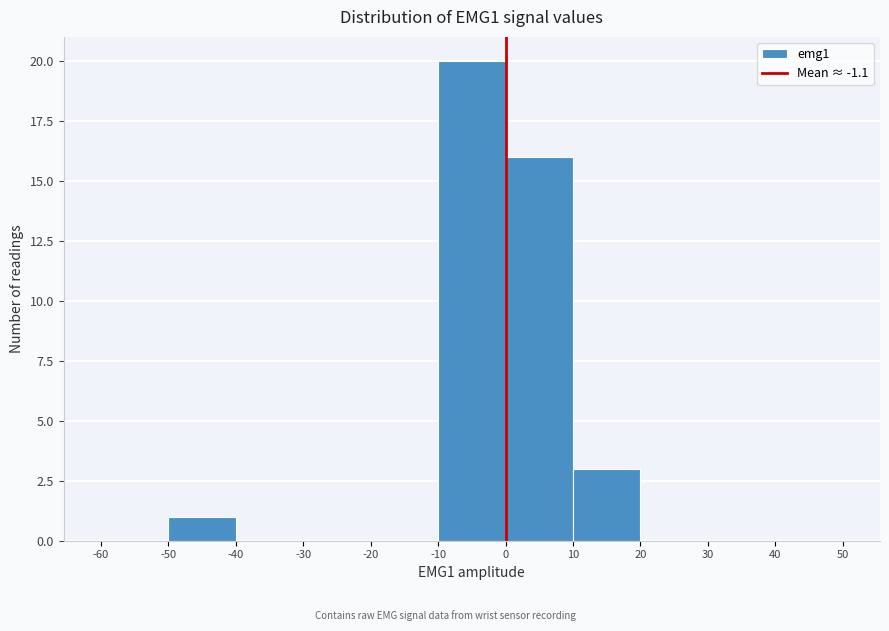

Reading left to right, transcribe this chart: for each bar, give the range it covers on the x-axis and its height. The values are not printed on the chart, so give them approximately, as read against the axis.

-60 to -50: 0
-50 to -40: 1
-40 to -30: 0
-30 to -20: 0
-20 to -10: 0
-10 to 0: 20
0 to 10: 16
10 to 20: 3
20 to 30: 0
30 to 40: 0
40 to 50: 0